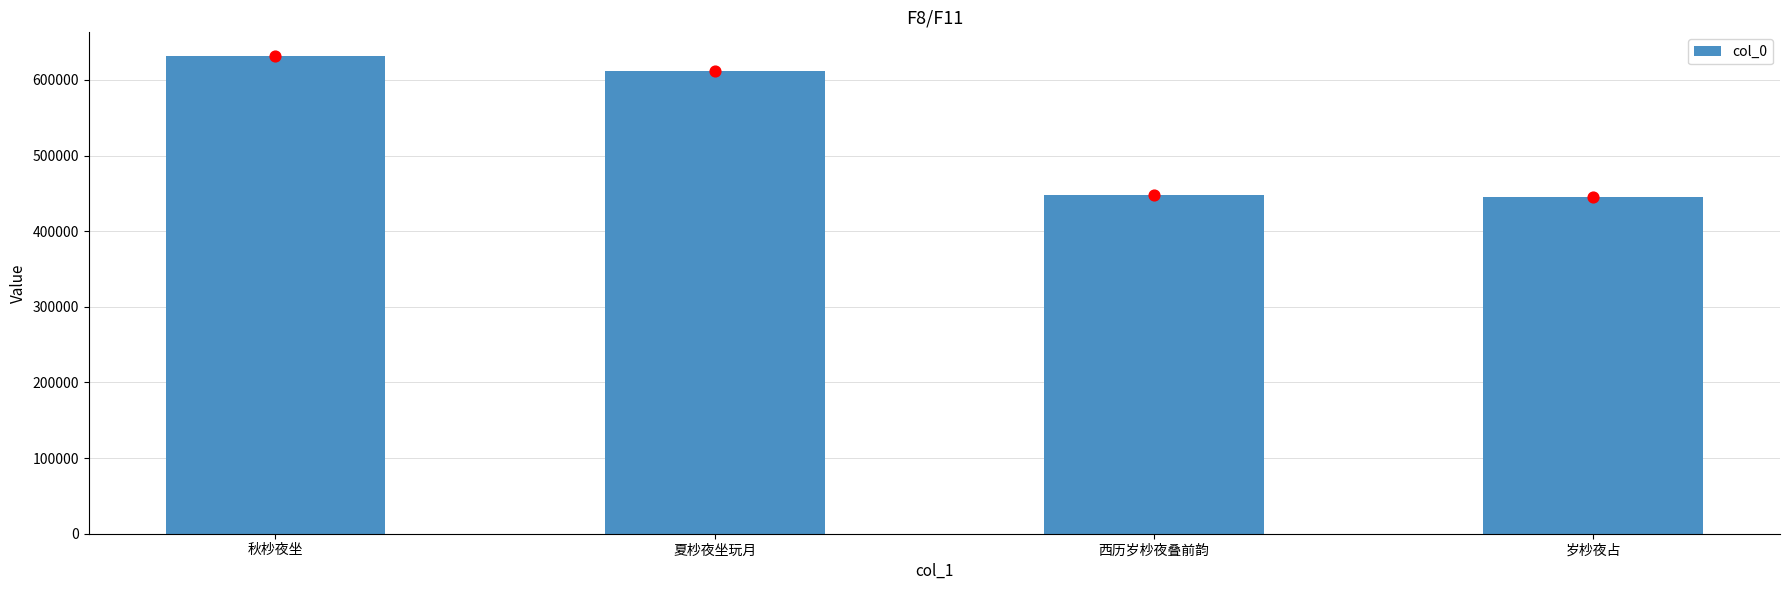

Which has a higher value, 岁杪夜占 or 秋杪夜坐?

秋杪夜坐